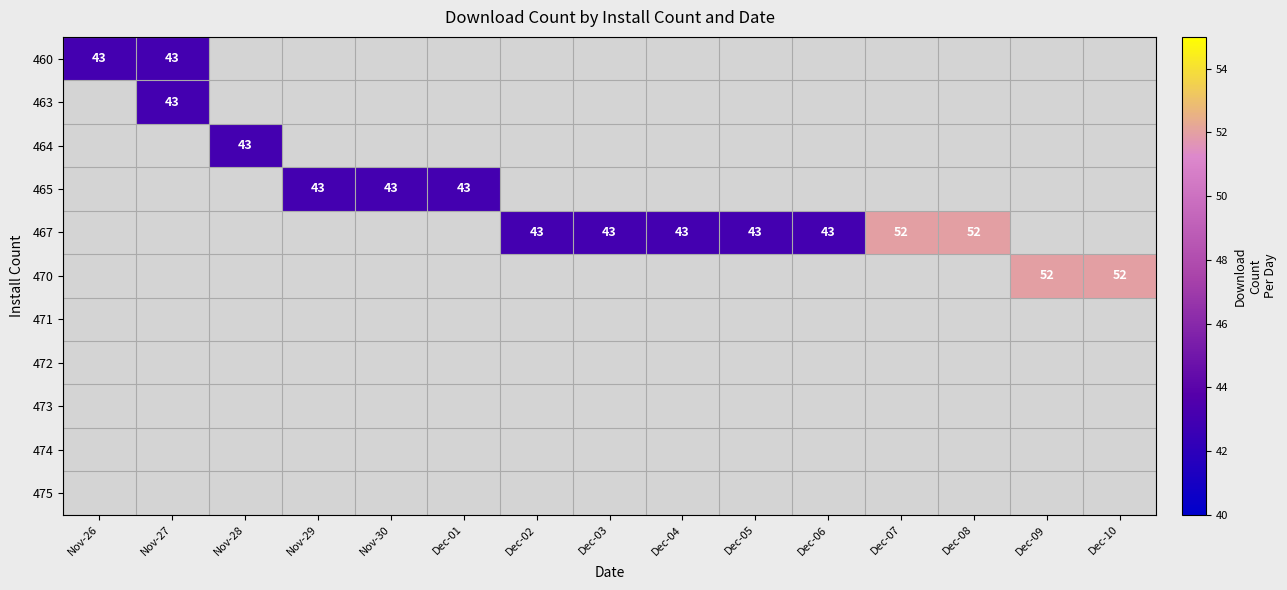

Is it true that 464 equals 70 at Nov-28?

False